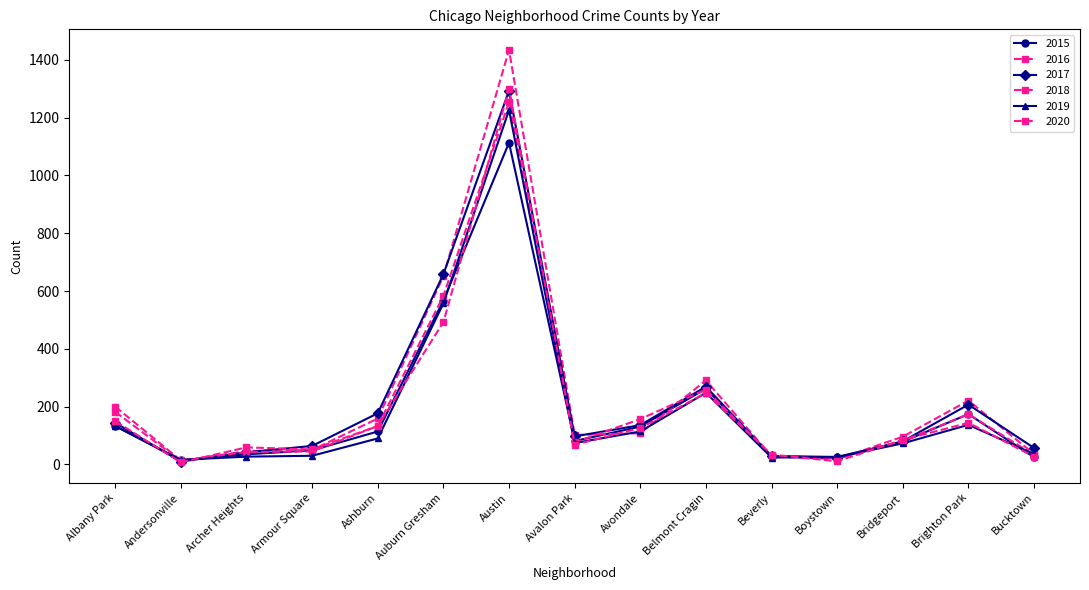

True or false: 2018 and 2020 intersect in this chart.

True